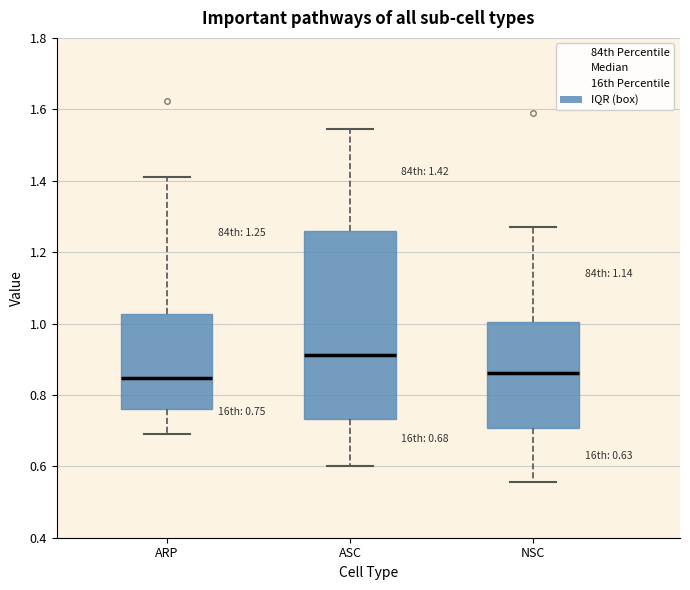

Comparing the boxes themselves (not the whiskers), which one is the tallest?

ASC